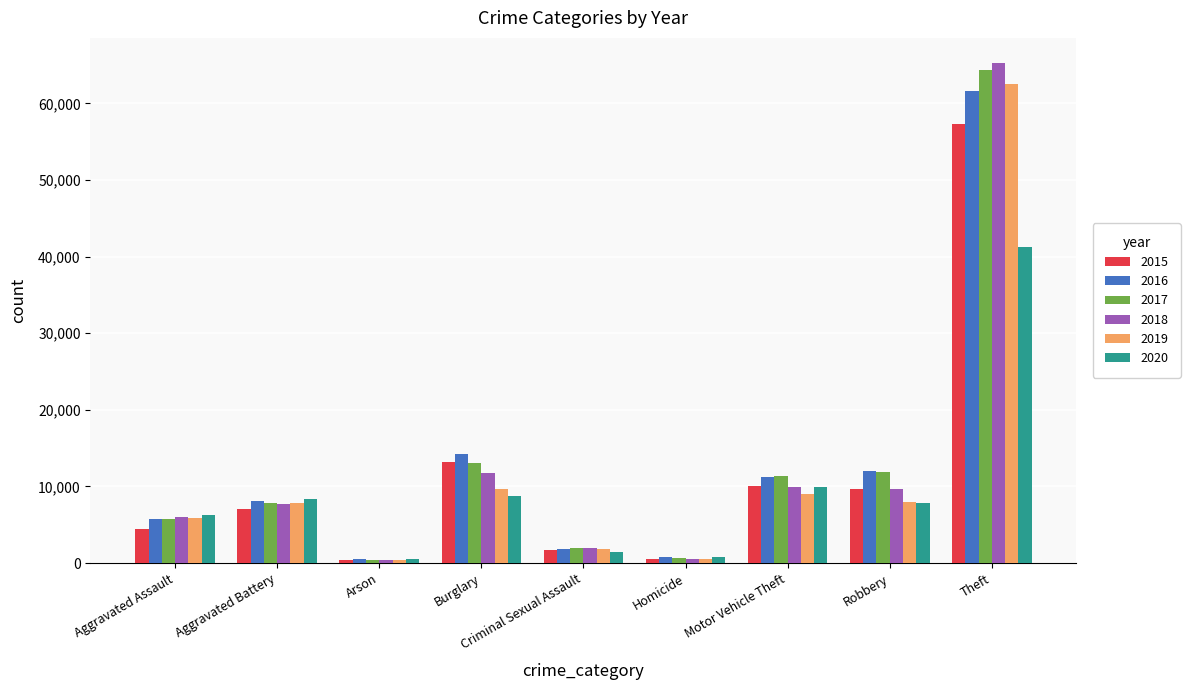

True or false: 2017 has a value of 11880 at Robbery.

True